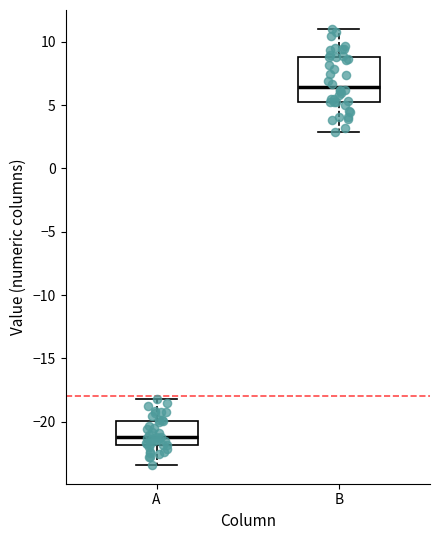

Which box is the tallest, from its lower edge to its upper edge?

B